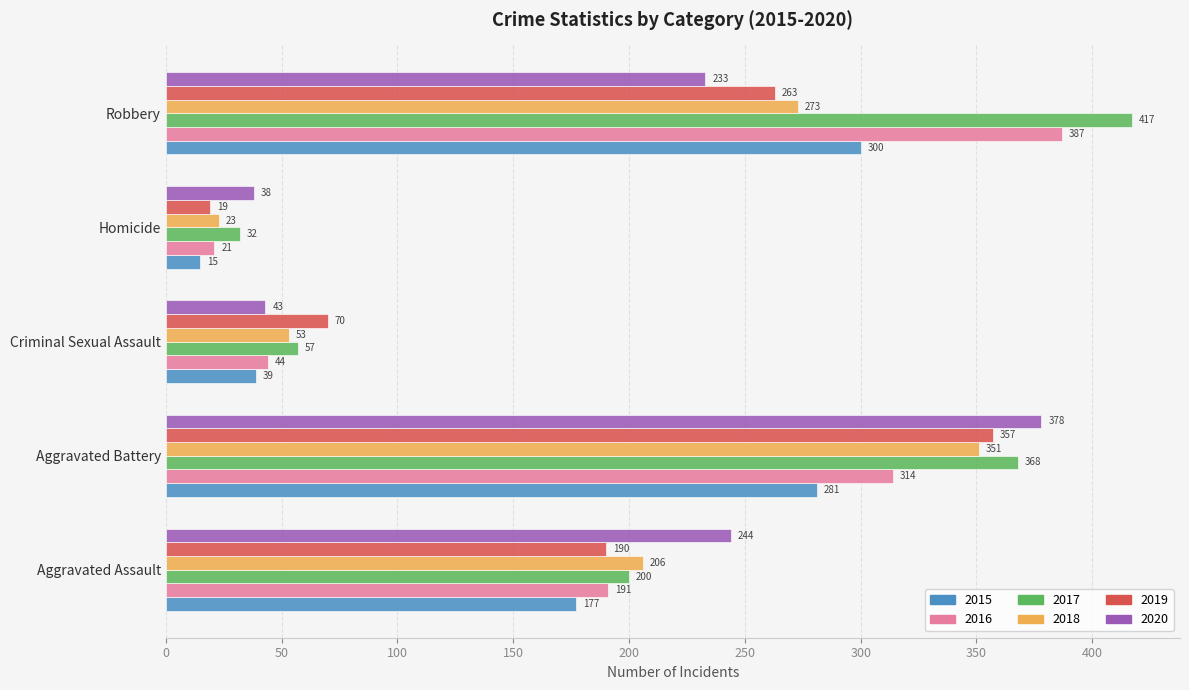

What value does the 2016 series have at Criminal Sexual Assault, to the nearest 10?

40